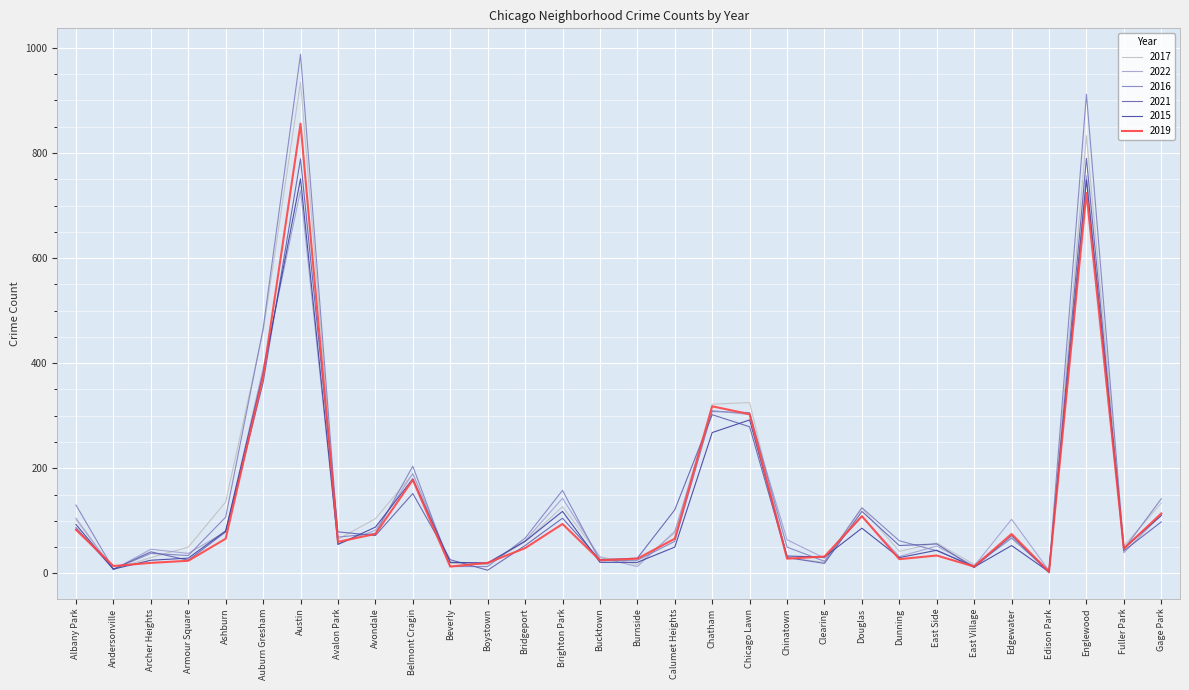

What is the total value across all series at Armour Square?

200